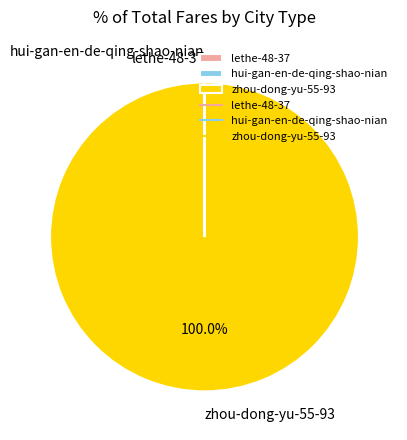

Which slice is the largest?

zhou-dong-yu-55-93